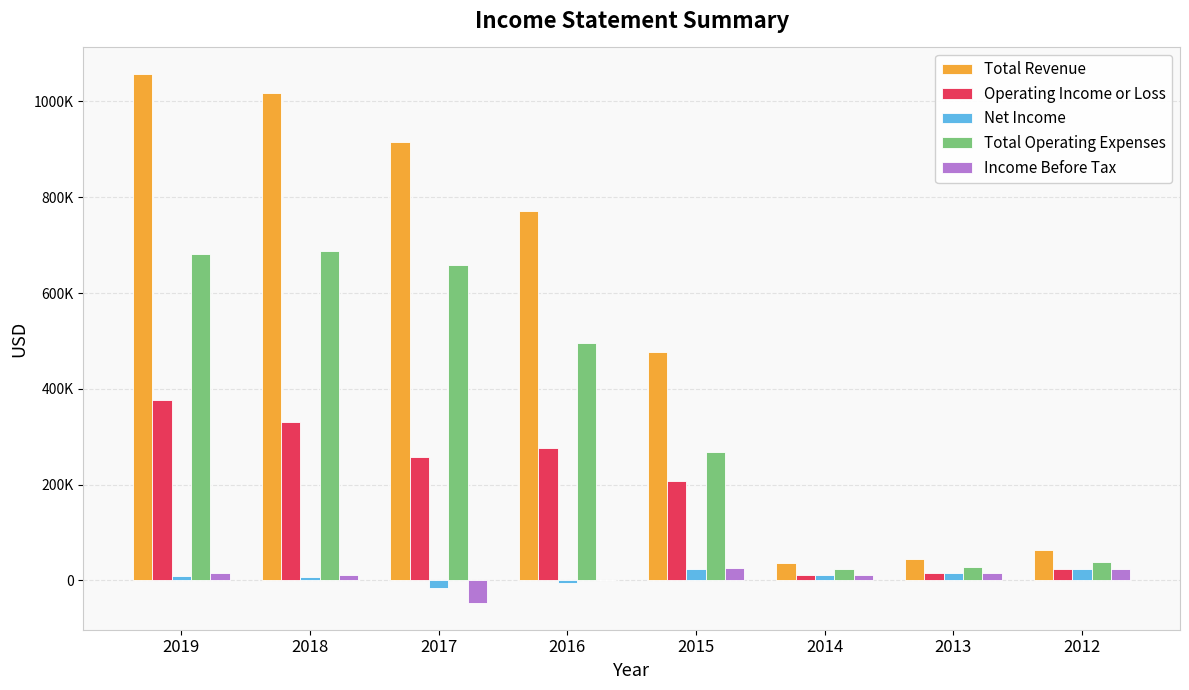

Rank the series at 2019 from lowest to highest value.

Net Income, Income Before Tax, Operating Income or Loss, Total Operating Expenses, Total Revenue